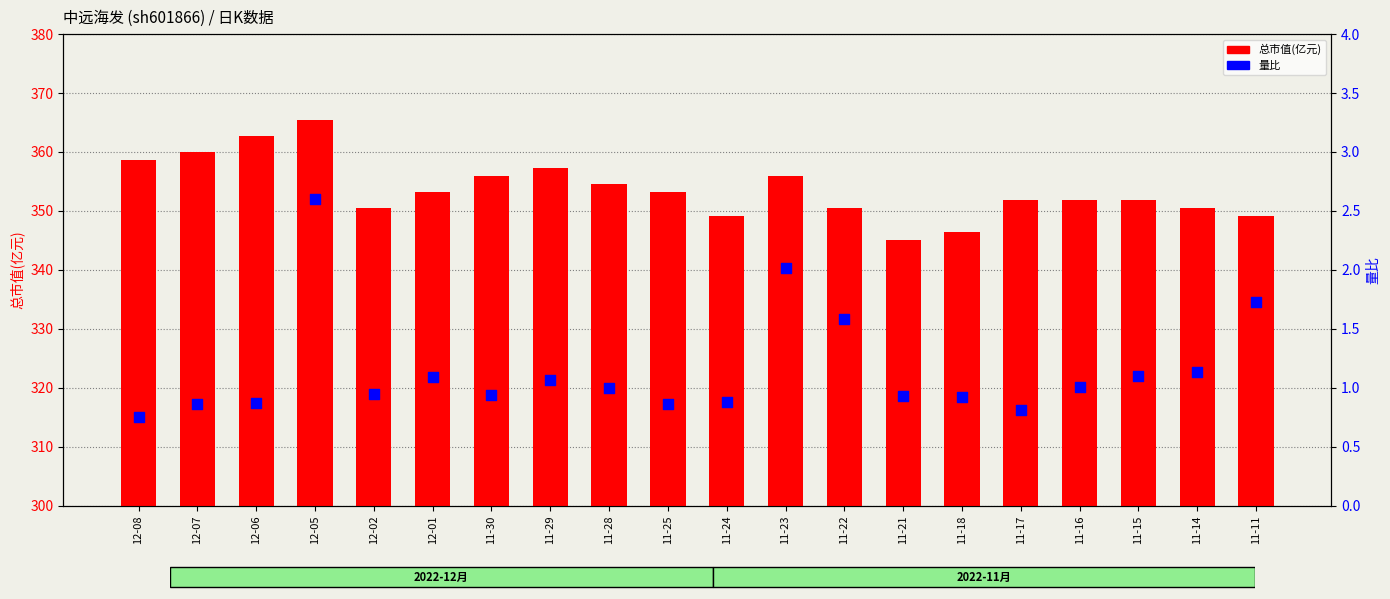

Which series has the largest total across all categories?

总市值(亿元)